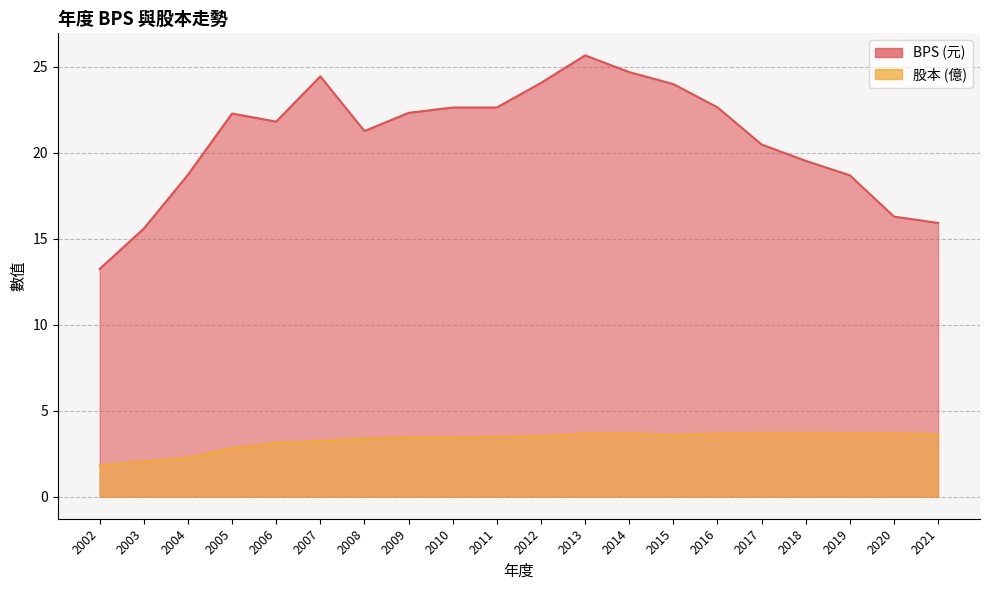

True or false: 股本 and BPS intersect in this chart.

False